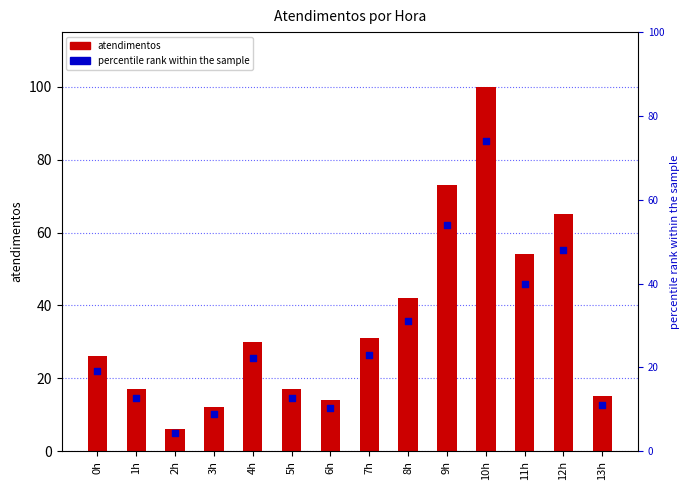

What is the change in value from 1h to 11h?

+37